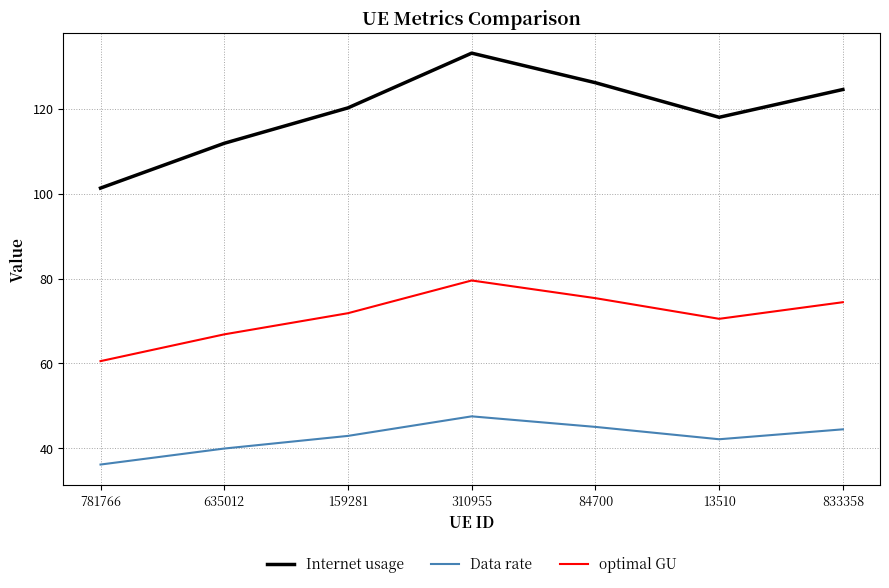

Which series changed the most between 635012 and 310955?

Internet usage